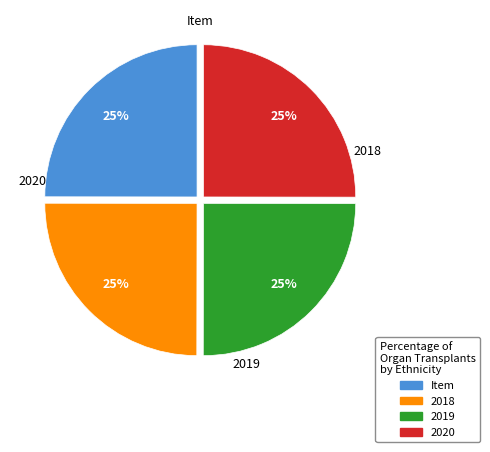

Is there a majority slice in this chart?

No